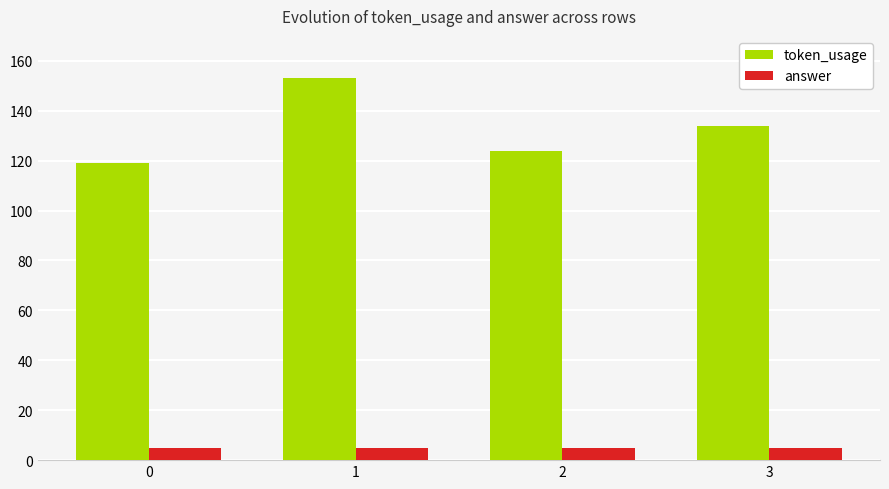

Which series has the largest total across all categories?

token_usage